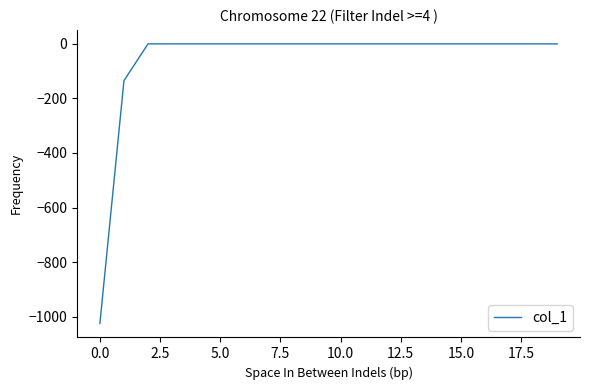

What is the difference between the maximum and minimum values?

1025.0